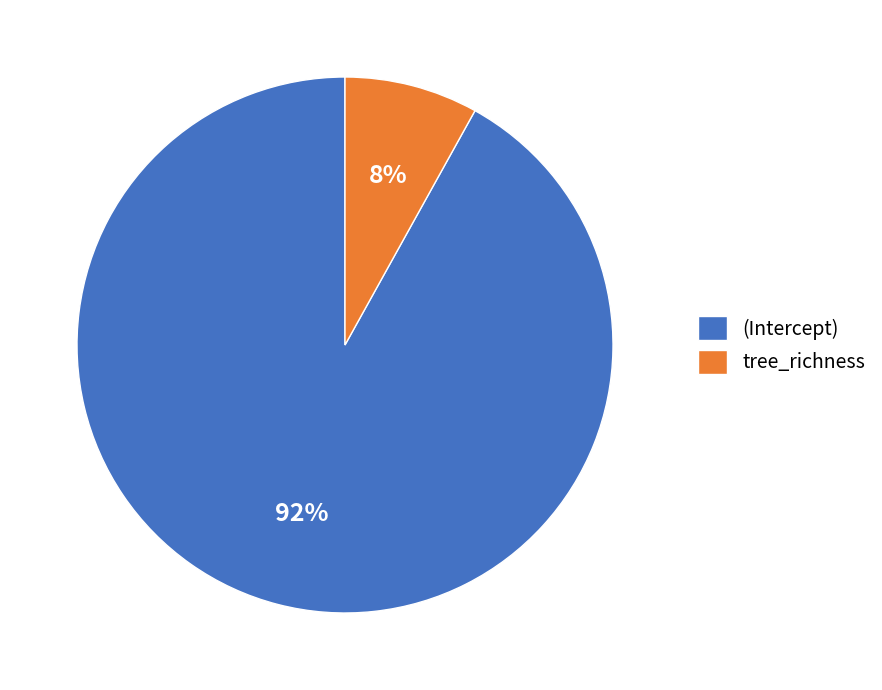

To the nearest percent, what percentage of the pie is (Intercept)?

92%